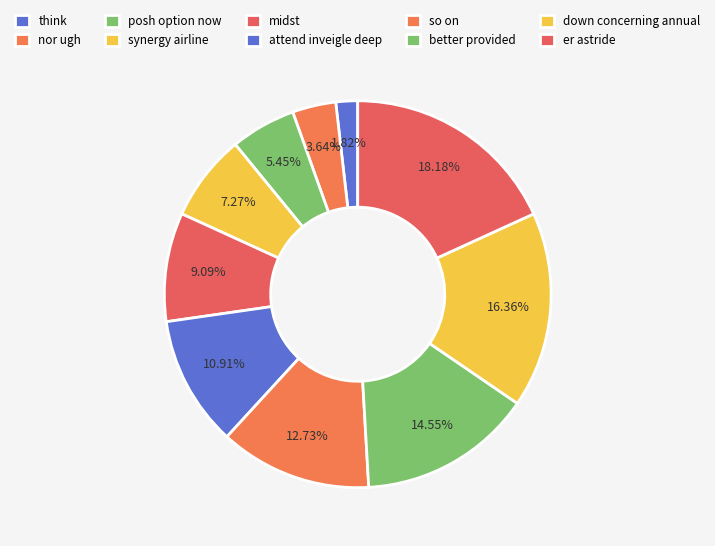

Rank the categories by value from lowest to highest.

think, nor ugh, posh option now, synergy airline, midst, attend inveigle deep, so on, better provided, down concerning annual, er astride